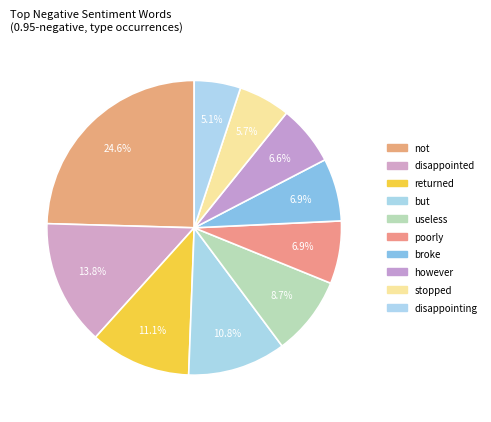

Which slice is the largest?

not